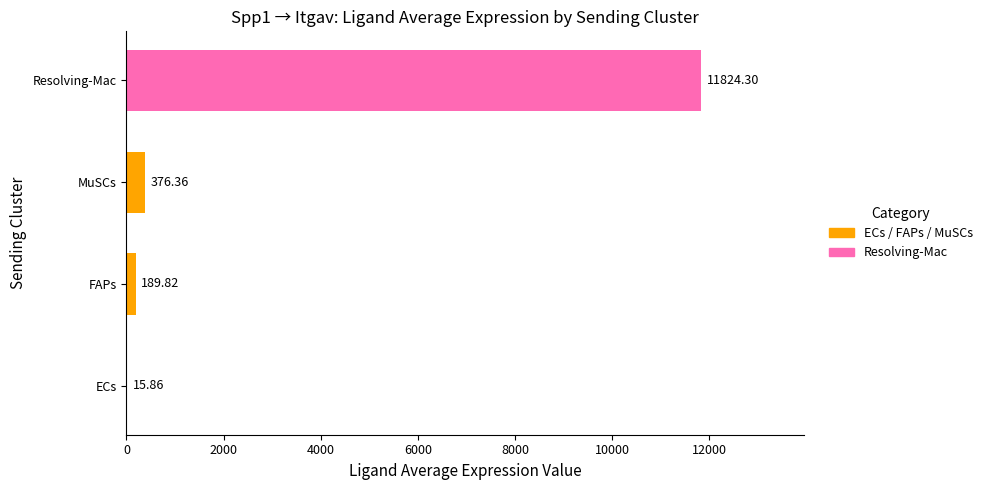

What is the change in value from FAPs to Resolving-Mac?

+11634.5